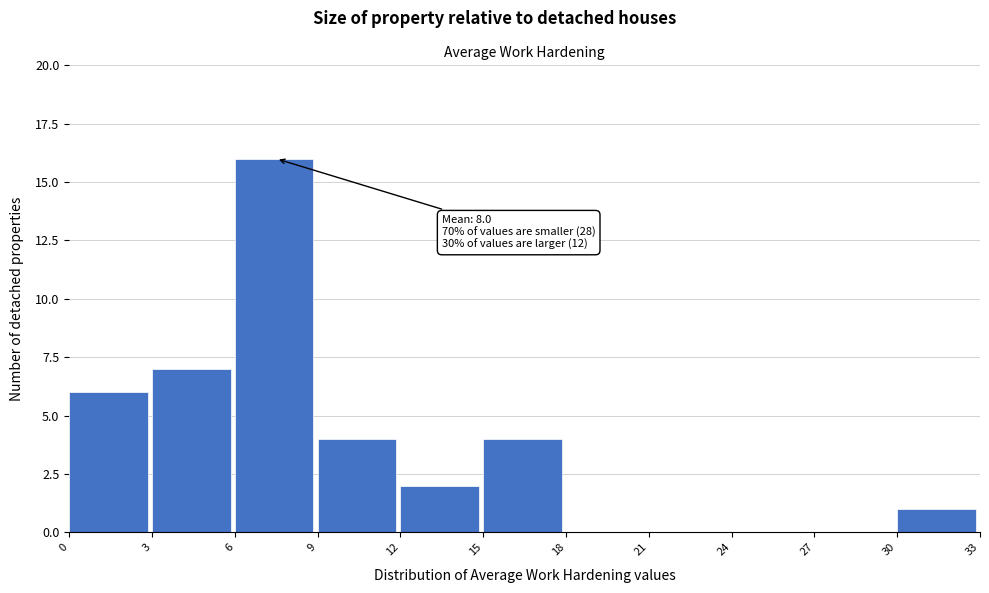

Which range on the x-axis has the tallest bar?

6 to 9